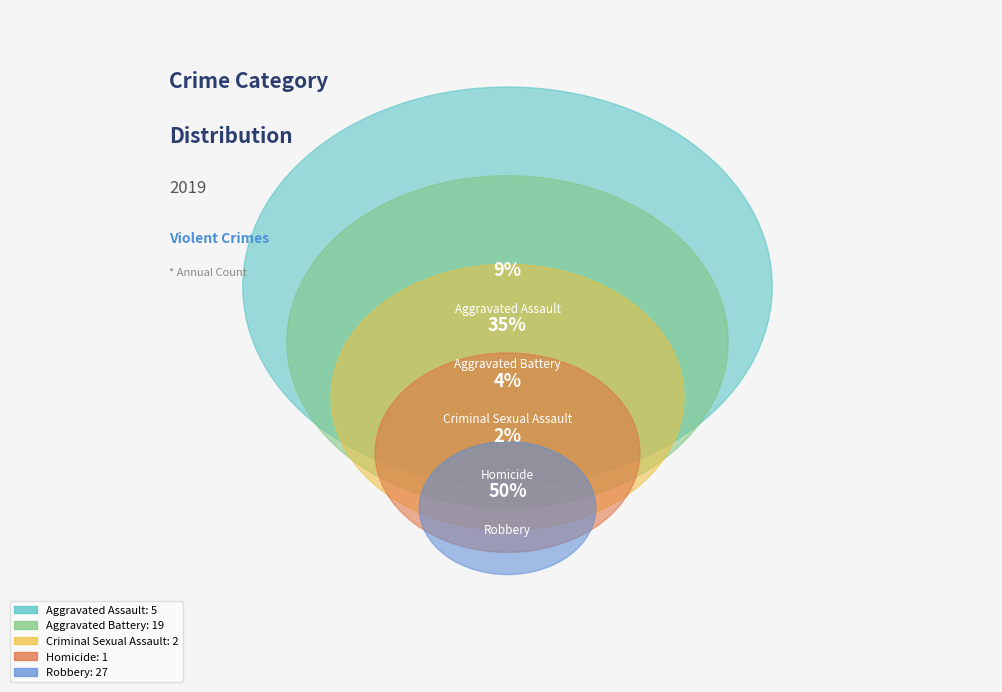

To the nearest percent, what is the difference between the largest and smallest slice percentages?

48%